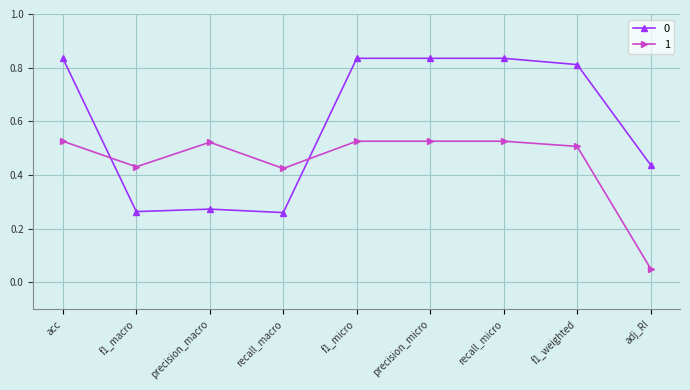

At which category does 0 reach its first local valley?

f1_macro